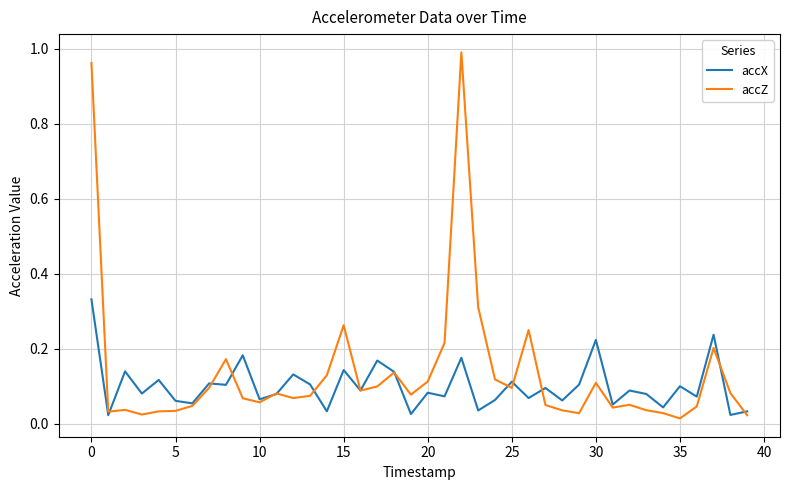

Which series has the largest range (max minus min)?

accZ